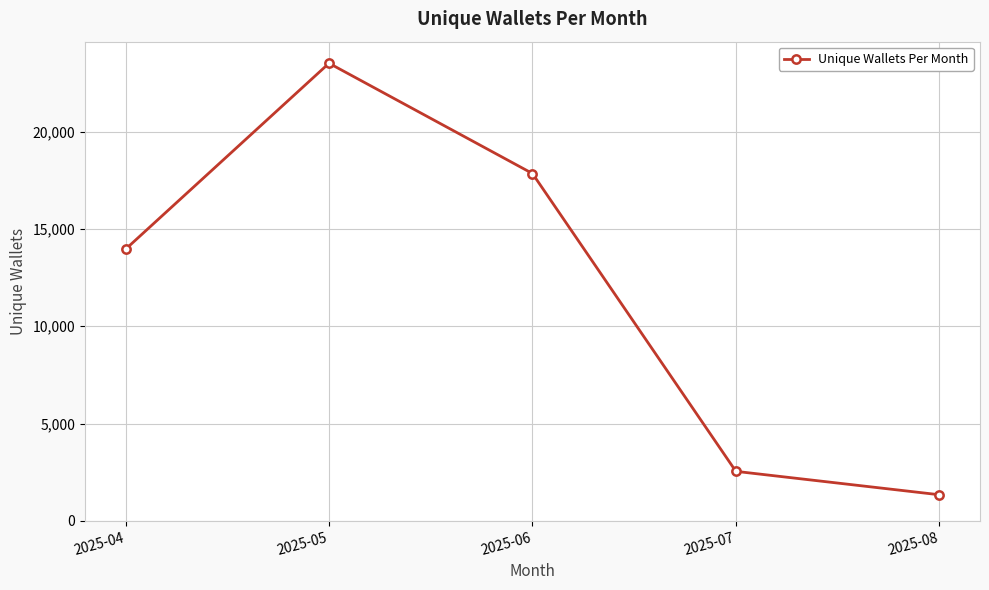

How many data points are less than 13958?

2